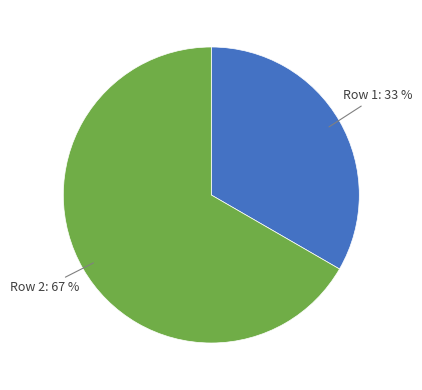

To the nearest percent, what is the average slice percentage?

50%